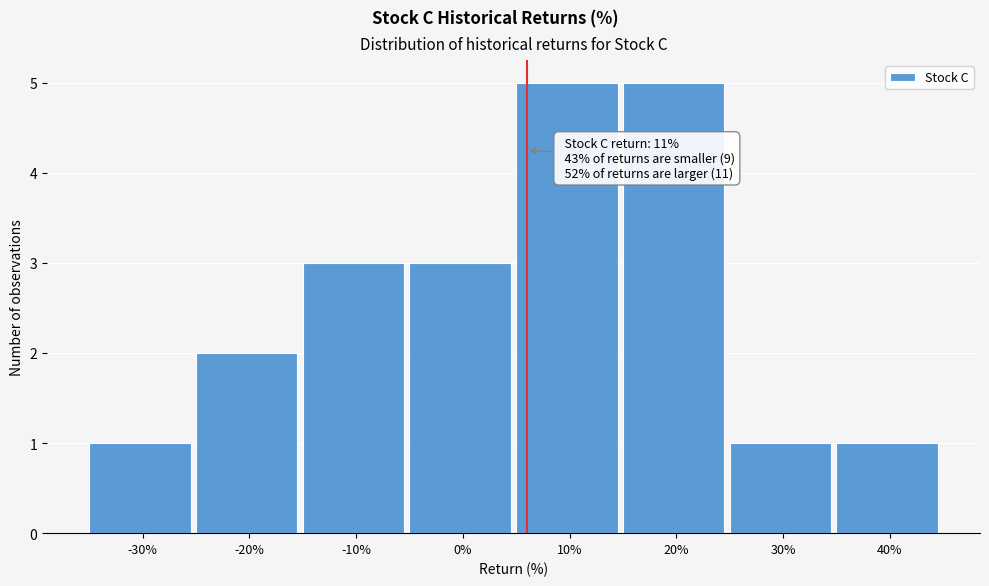

Reading left to right, what are all the values shown in this chart?

1	2	3	3	5	5	1	1